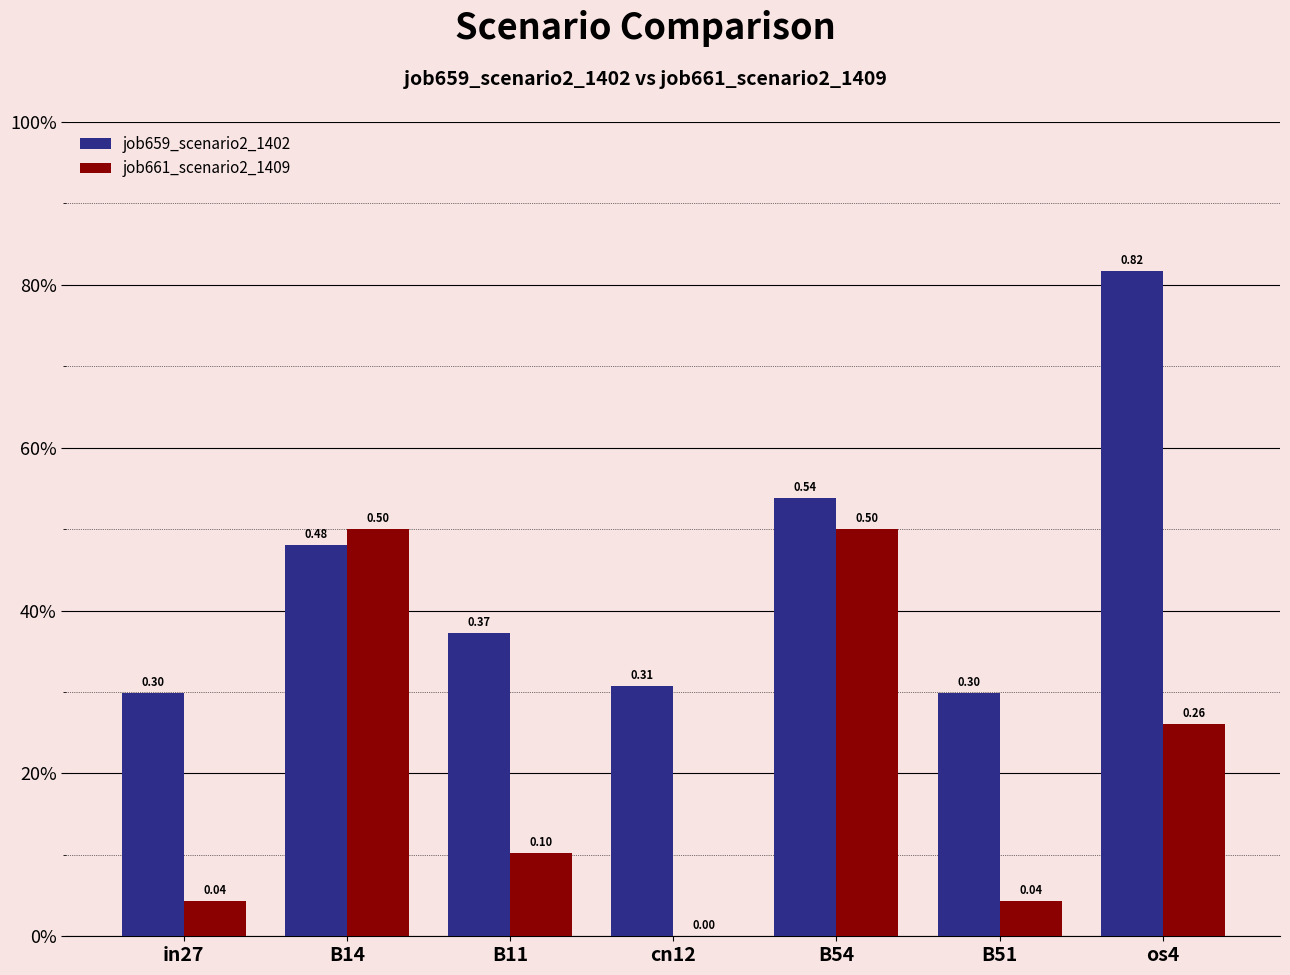

Rank the series at B11 from lowest to highest value.

job661_scenario2_1409, job659_scenario2_1402